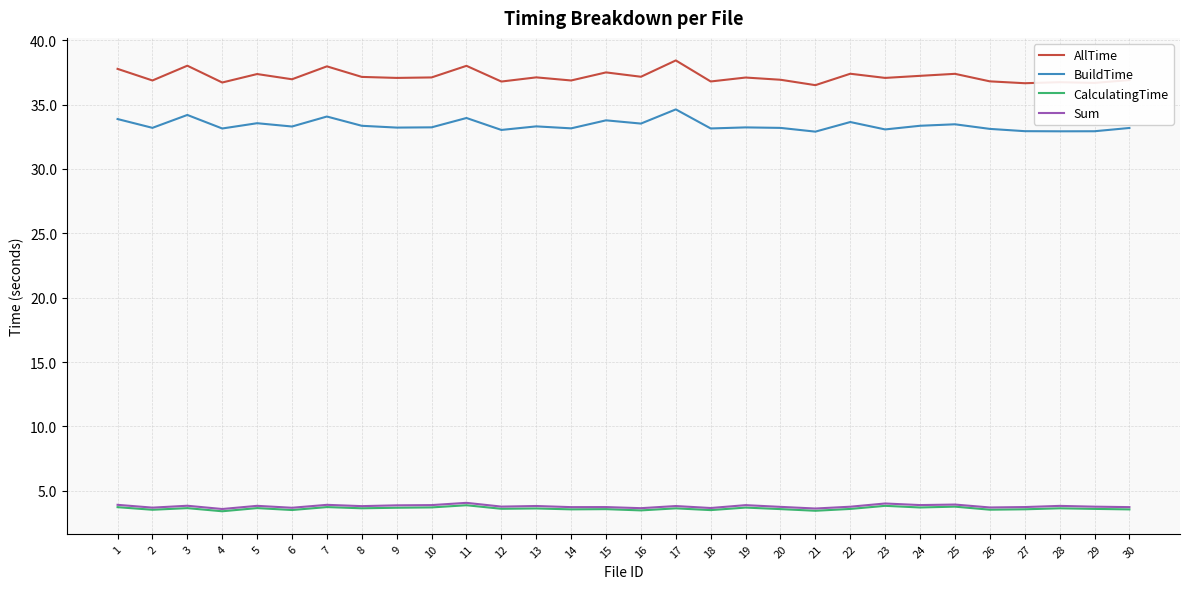

What is the highest value of the Sum series?

4.1